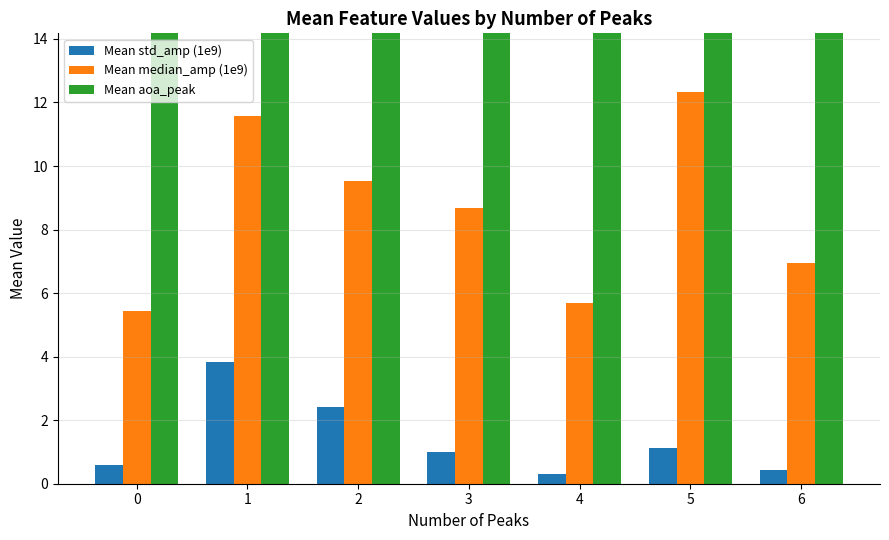

Between 0 and 4, which series saw the biggest shift?

Mean aoa_peak